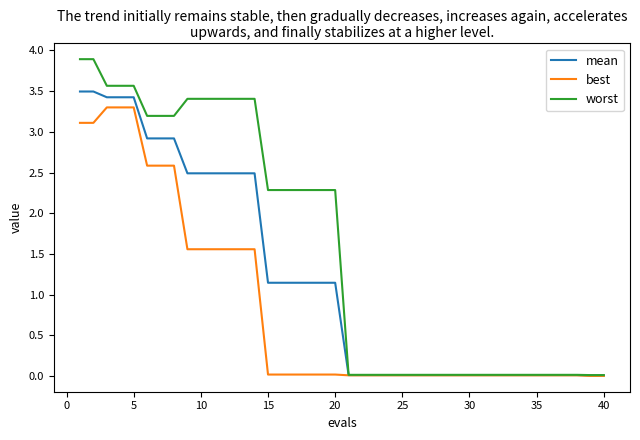

What is the difference between the maximum and minimum values in the worst series?

3.9